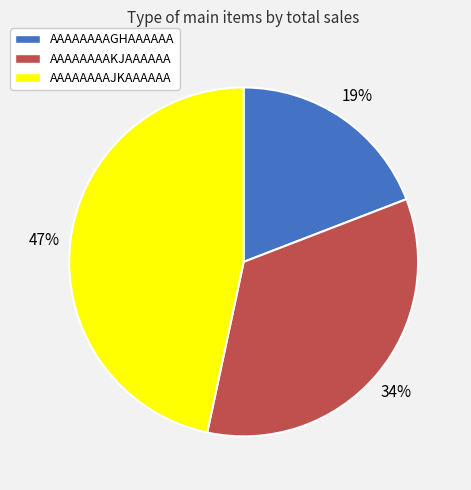

Which category has the biggest portion of the pie?

AAAAAAAAJKAAAAAA